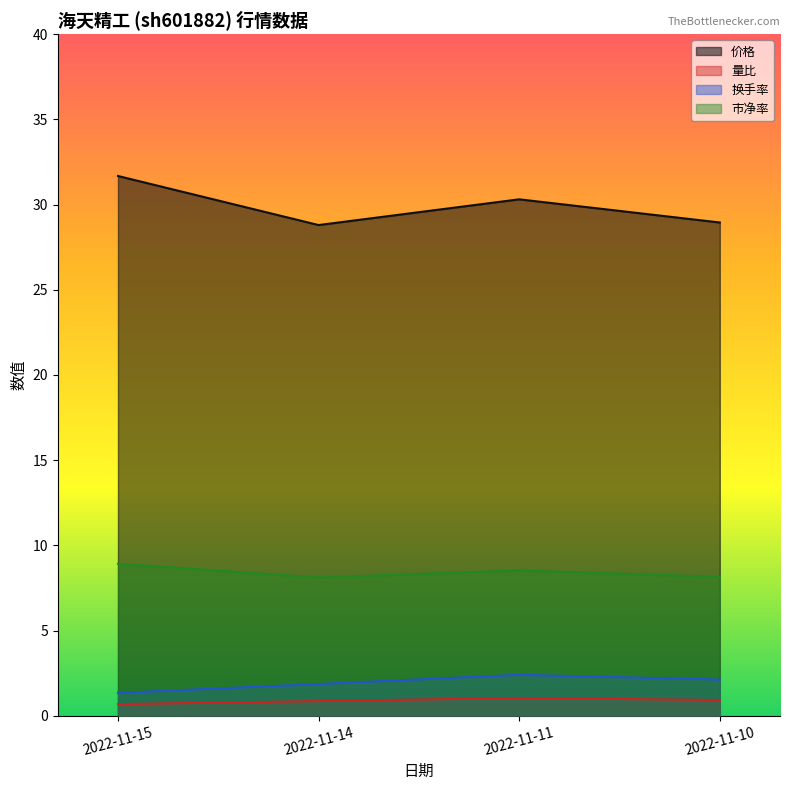

True or false: 换手率 has a value of 1.2 at 2022-11-14.

False